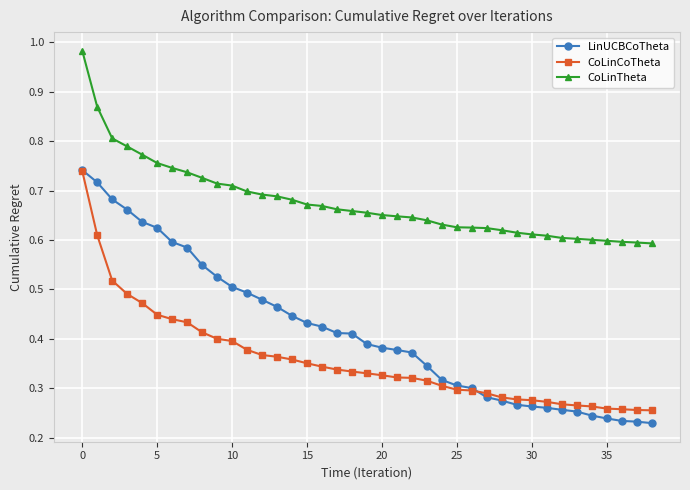

List the series in order of their overall mean, highest first.

CoLinTheta, LinUCBCoTheta, CoLinCoTheta